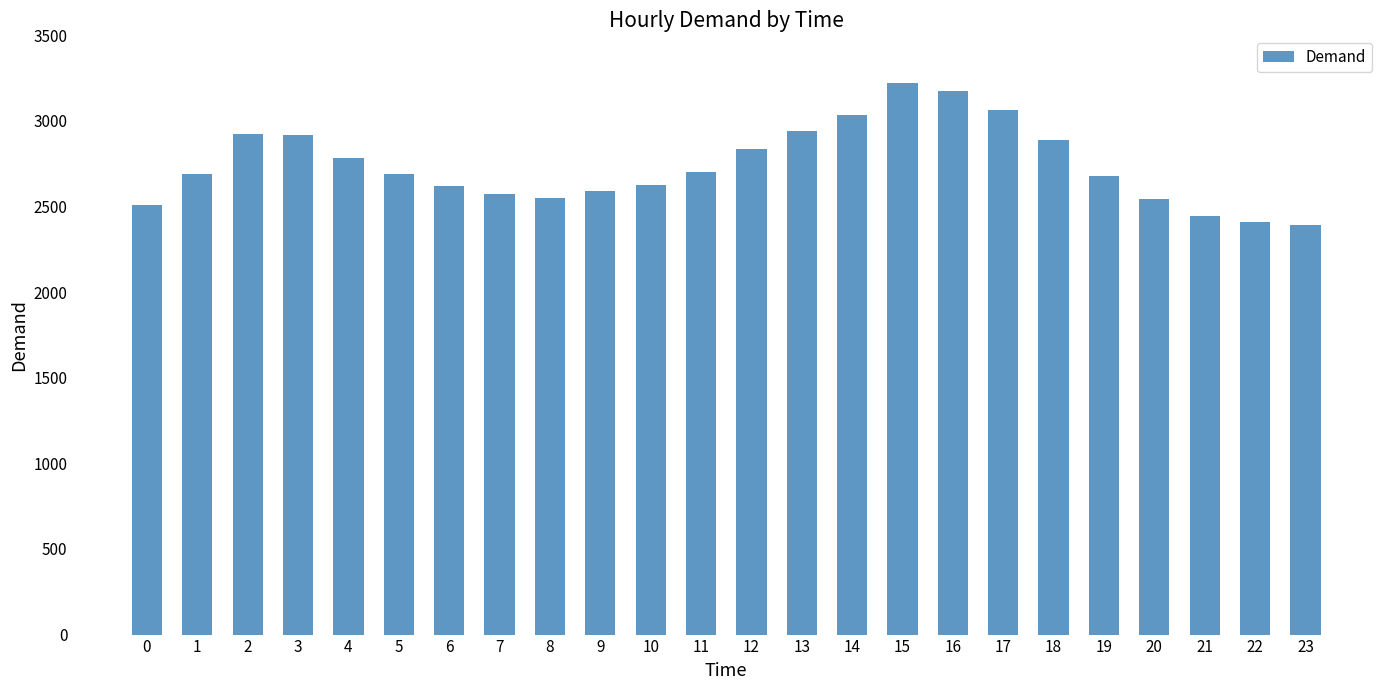

Approximately how many times larger is the value at 6 compared to 9?

1.0